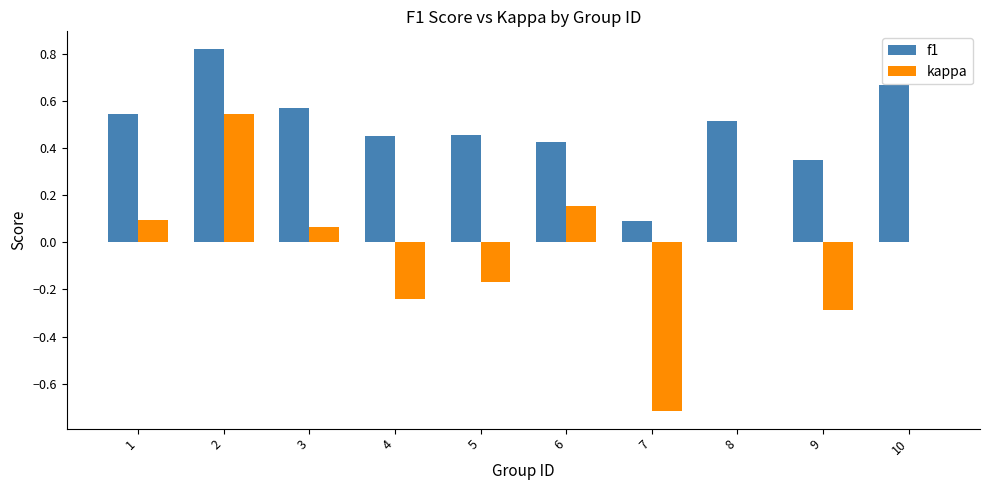

Is it true that kappa equals -0.5 at 8?

False